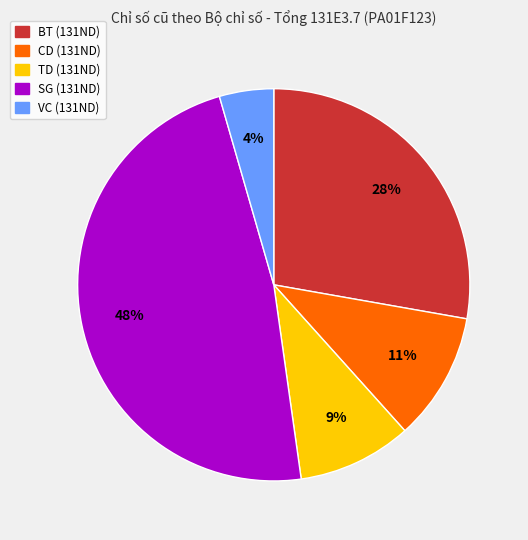

Is there a majority slice in this chart?

No